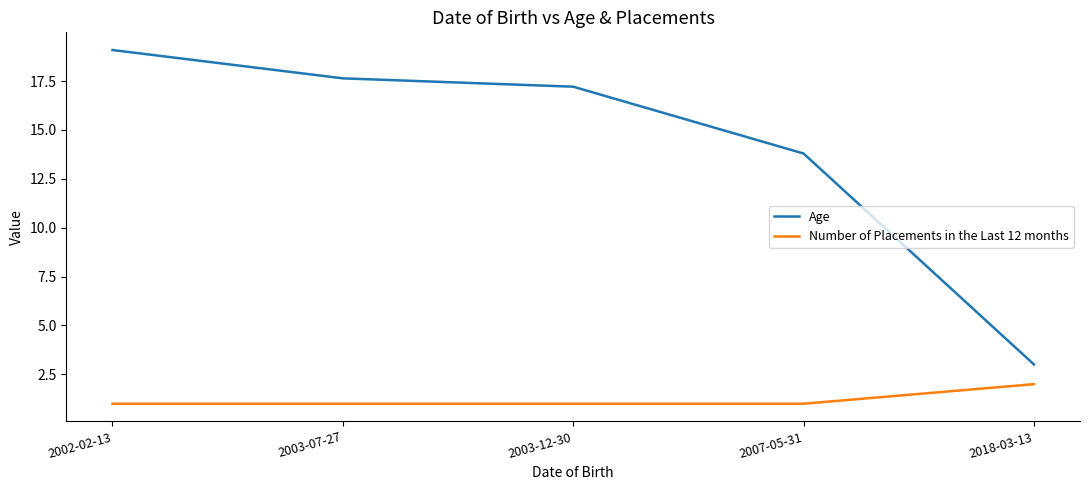

Does the chart have visible grid lines?

No